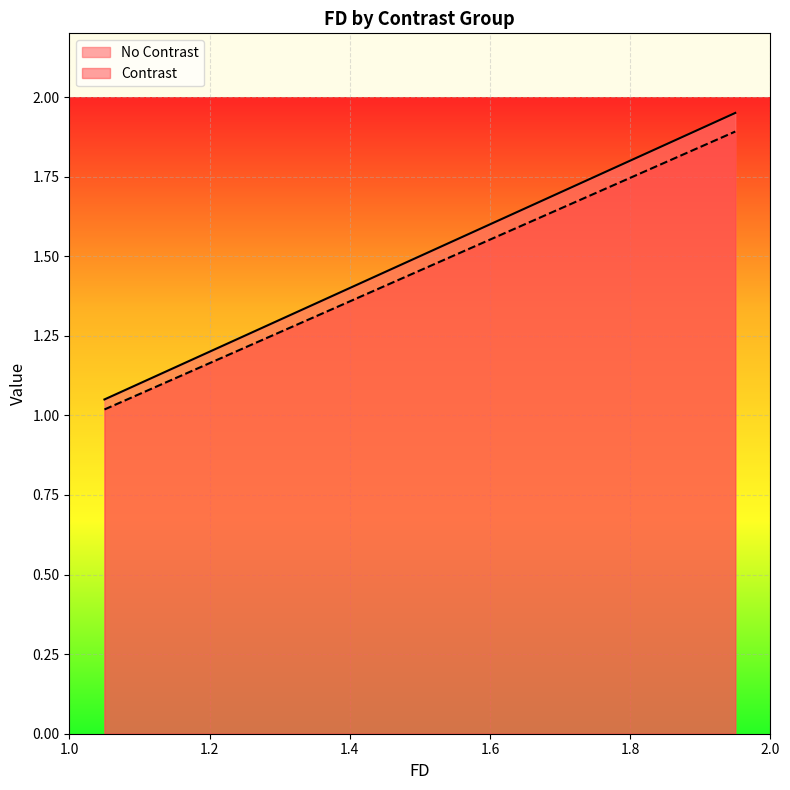

Reading left to right, transcribe all the data shown in this chart.

No Contrast: 1.1	1.1	1.2	1.3	1.4	1.4	1.5	1.6	1.6	1.7	1.8	1.9	1.9
Contrast: 1.0	1.1	1.2	1.2	1.3	1.4	1.5	1.5	1.6	1.7	1.7	1.8	1.9